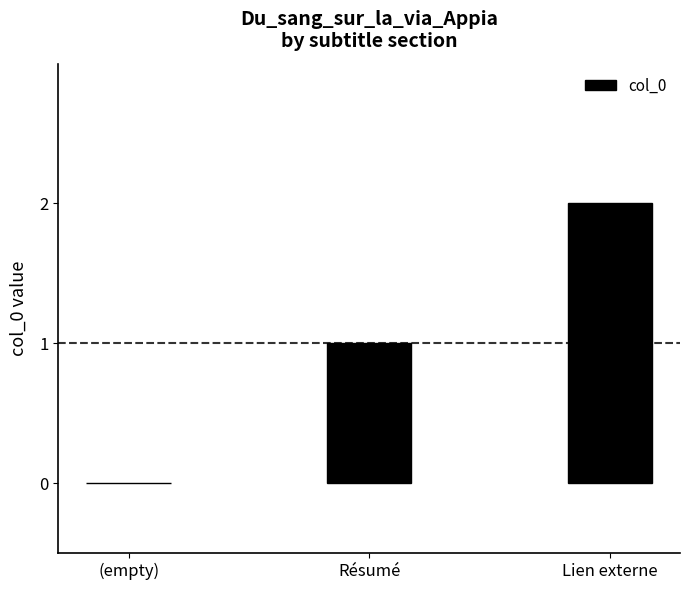

What is the change in value from Résumé to Lien externe?

+1